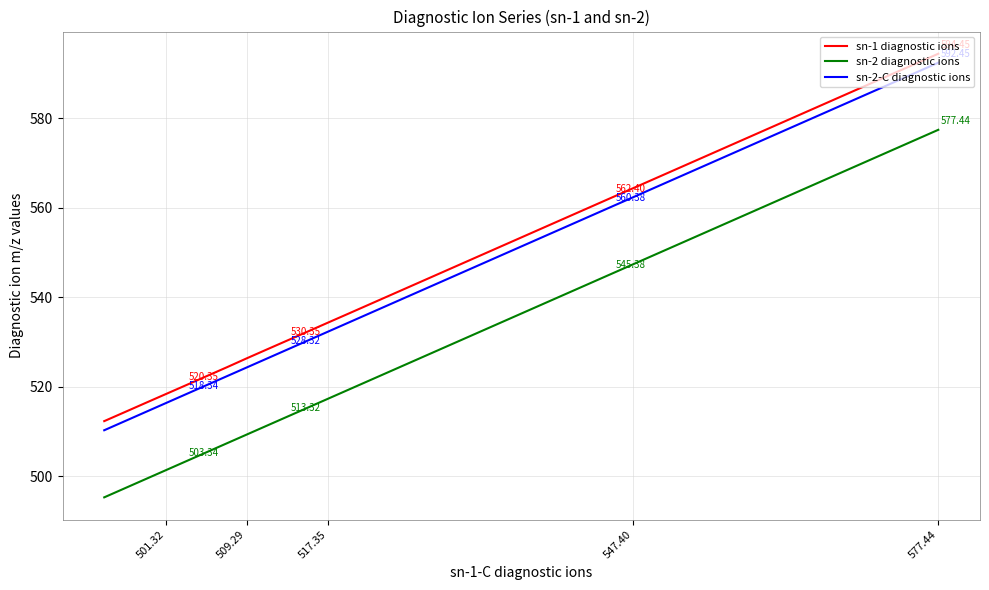

True or false: sn-2 diagnostic ions and sn-2-C diagnostic ions cross at least once.

False